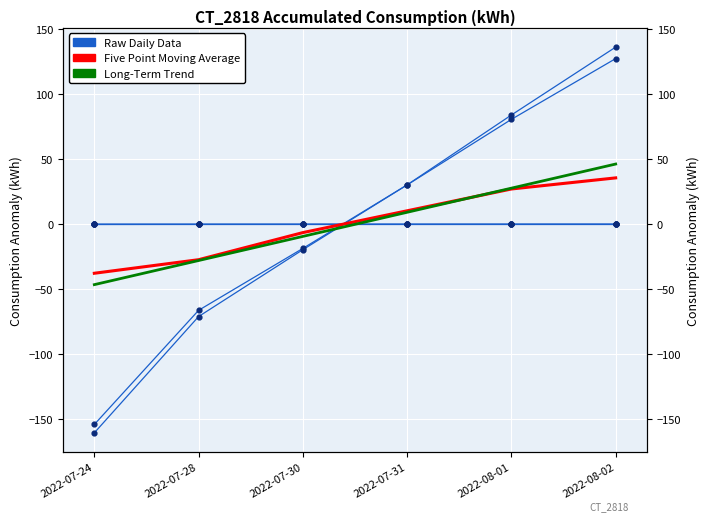

Which series contains the highest Y value?

Long-Term Trend